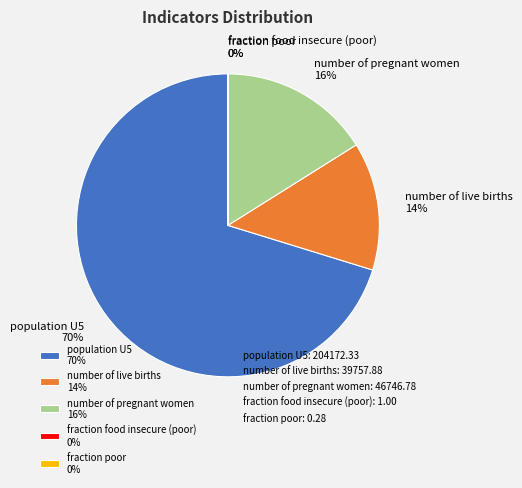

Which slice is the largest?

population U5 70%